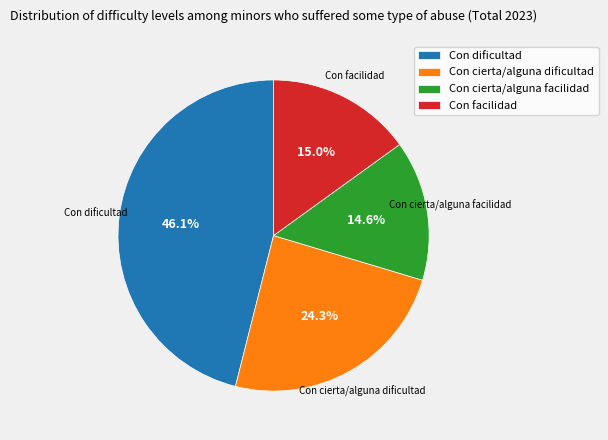

How many slices are in this pie chart?

4